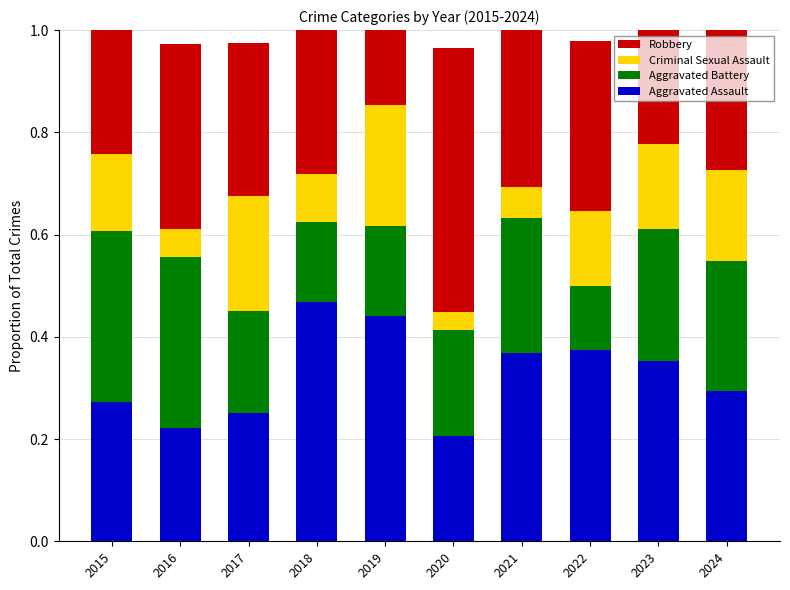

True or false: Aggravated Assault has a value of 0.3 at 2015.

True